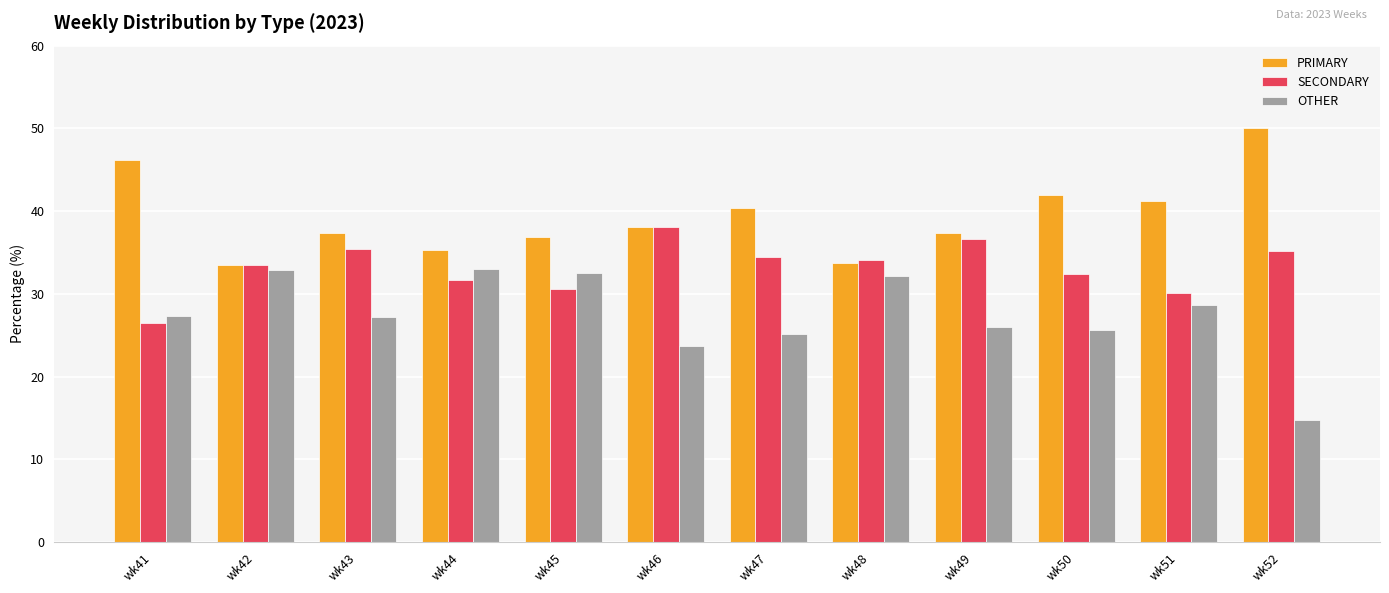

What is the sum of all PRIMARY values?

472.0